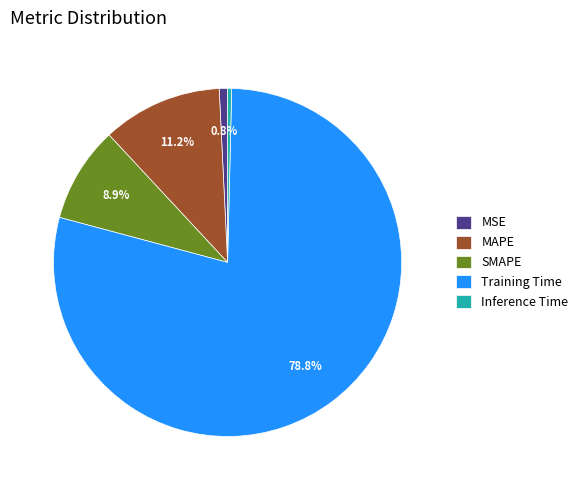

Combined, do MSE and SMAPE account for over 50%?

No